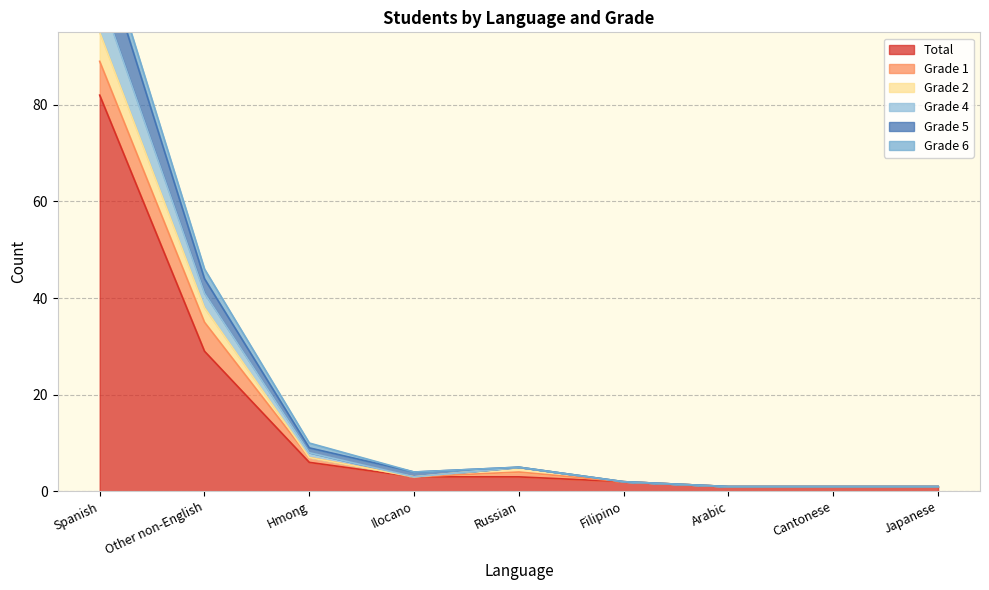

Where is Total nearest to the value 41?

Other non-English